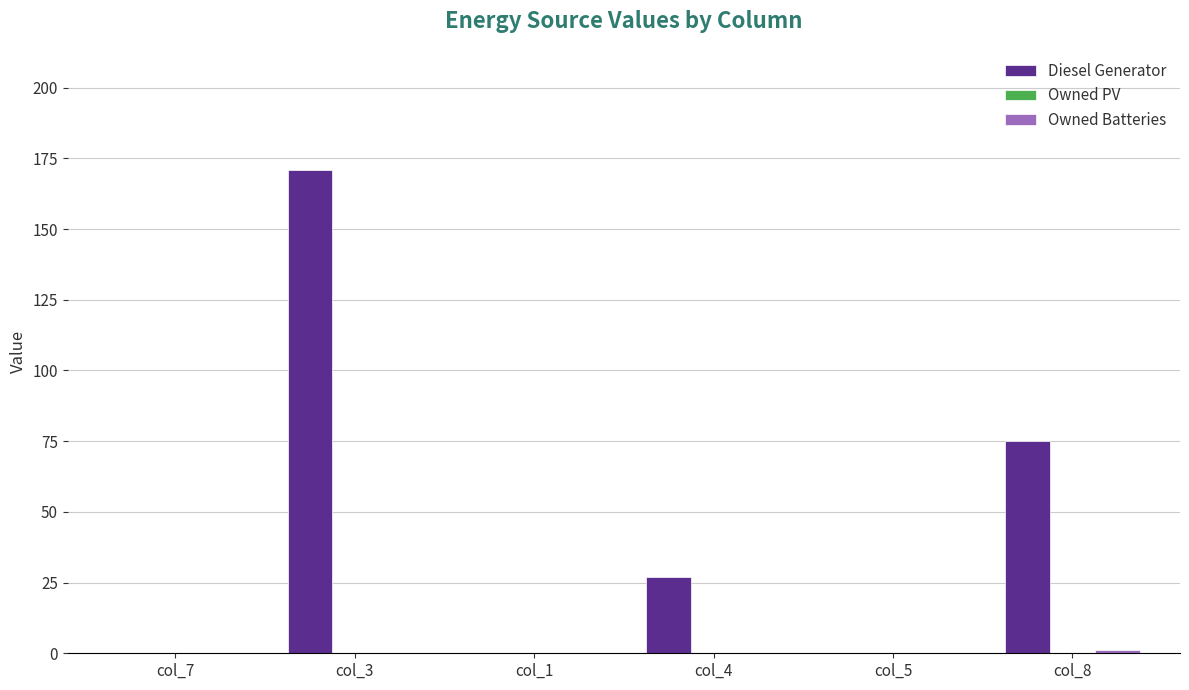

Between col_4 and col_5, which series saw the biggest shift?

Diesel Generator